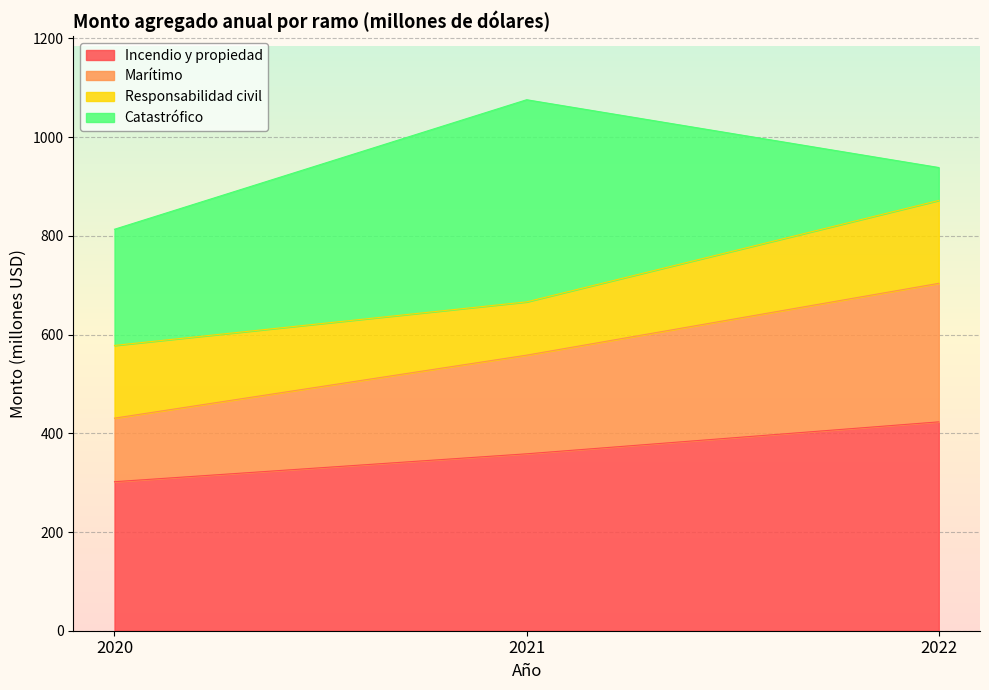

How many lines are shown in the chart?

4